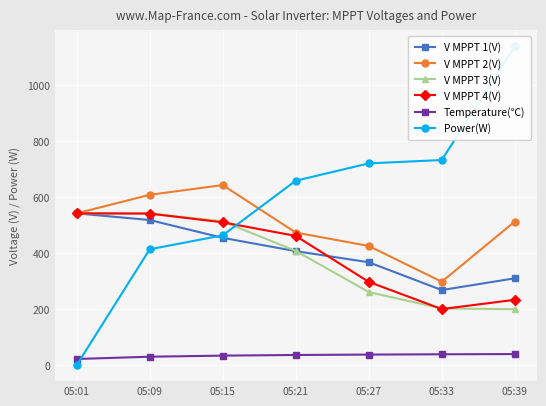

How many interior local valleys does the V MPPT 2(V) series have?

1